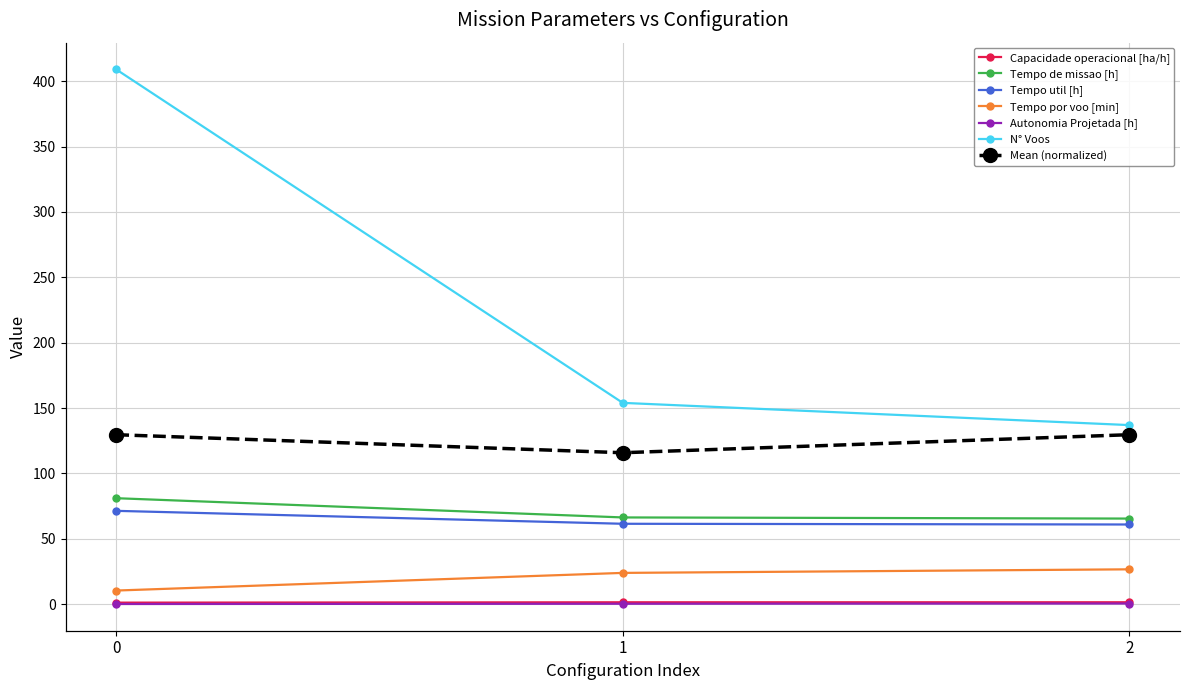

How many data points in Tempo util [h] are less than 61?

1